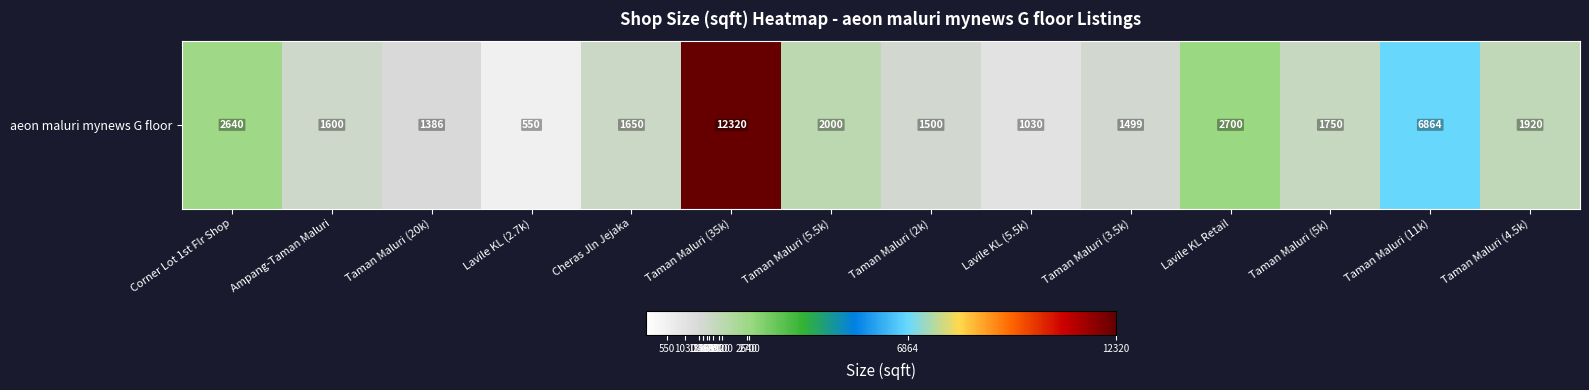

Which has a higher value, Lavile KL (5.5k) or Cheras Jln Jejaka?

Cheras Jln Jejaka